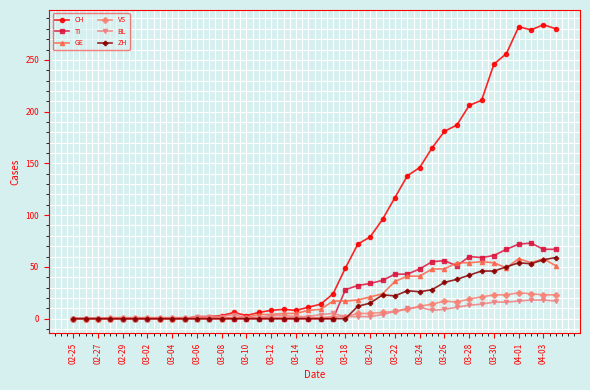

Which series has the largest range (max minus min)?

CH